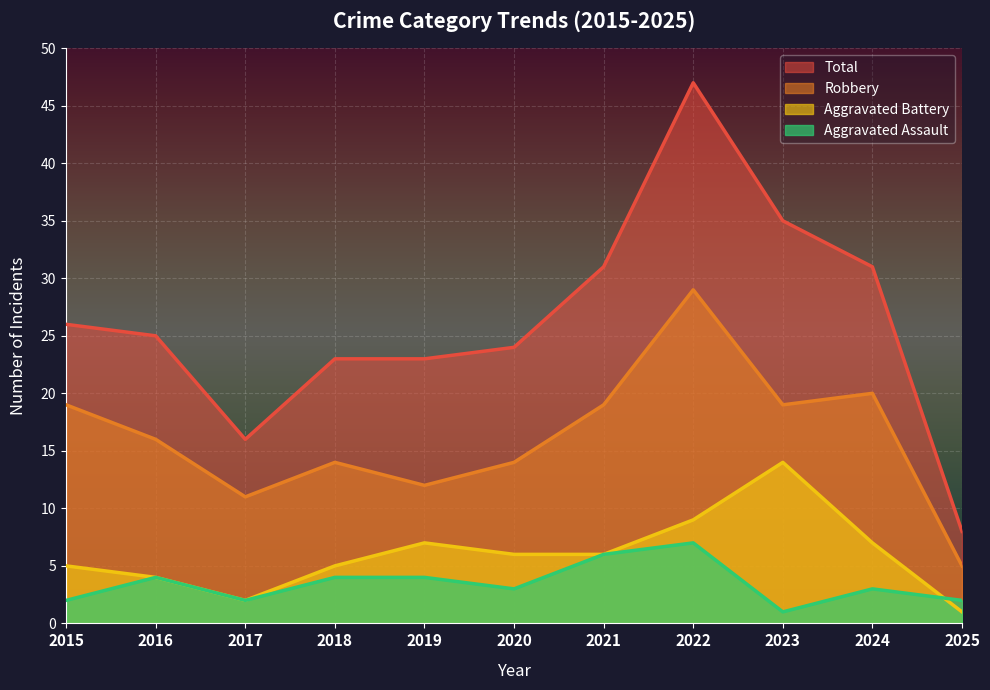

What is the value of the Robbery point at the 3rd from the left?

11